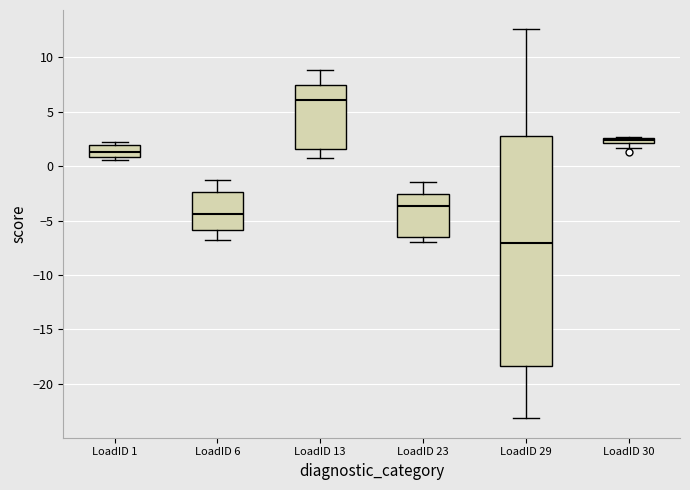

Comparing the boxes themselves (not the whiskers), which one is the tallest?

LoadID 29